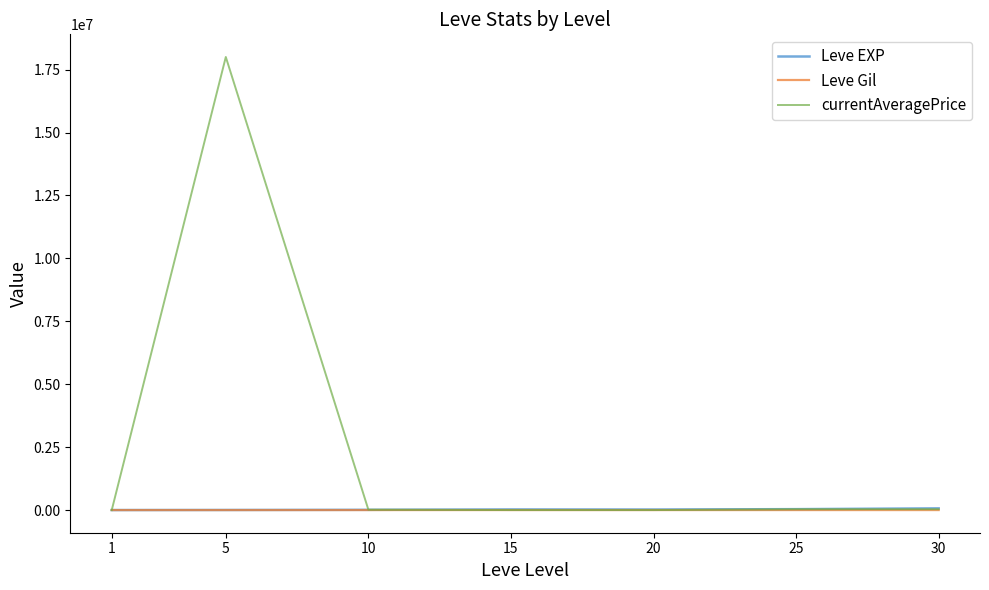

At which category is the sum across all series the highest?

5